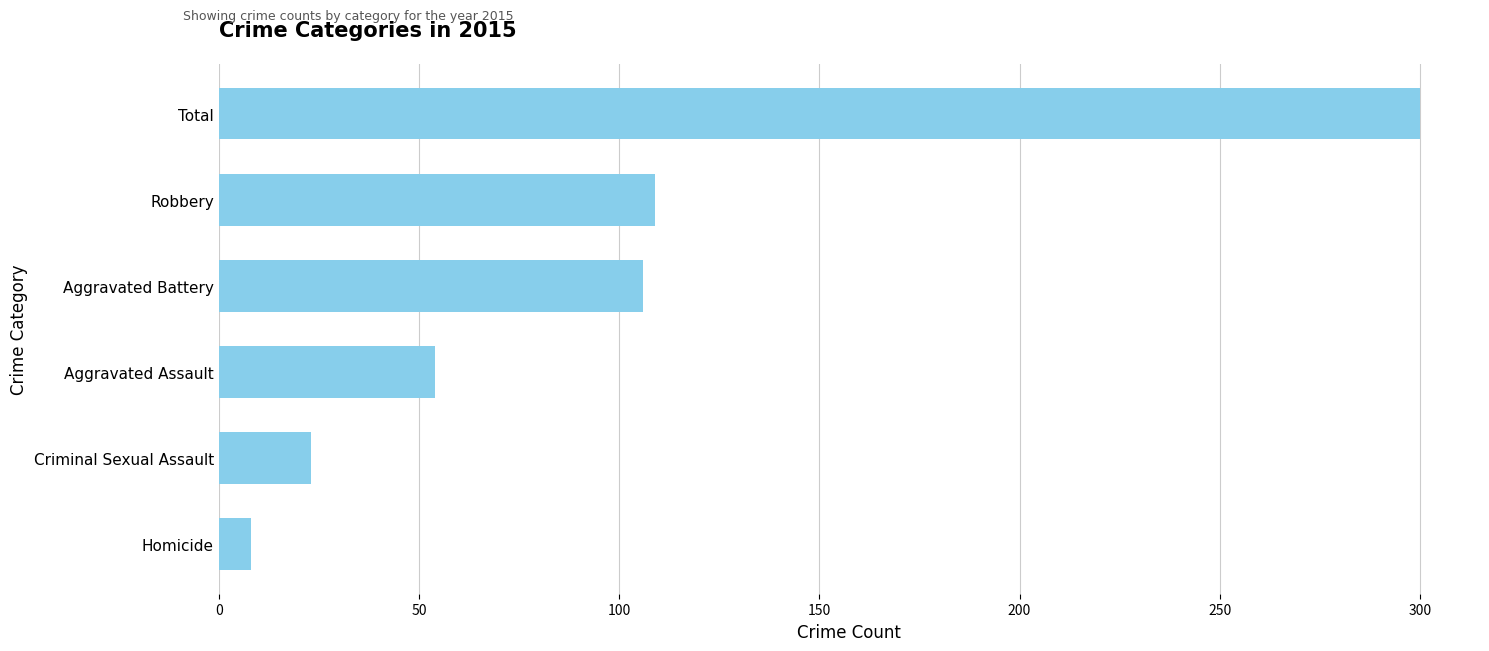

Read the value at Robbery.

109